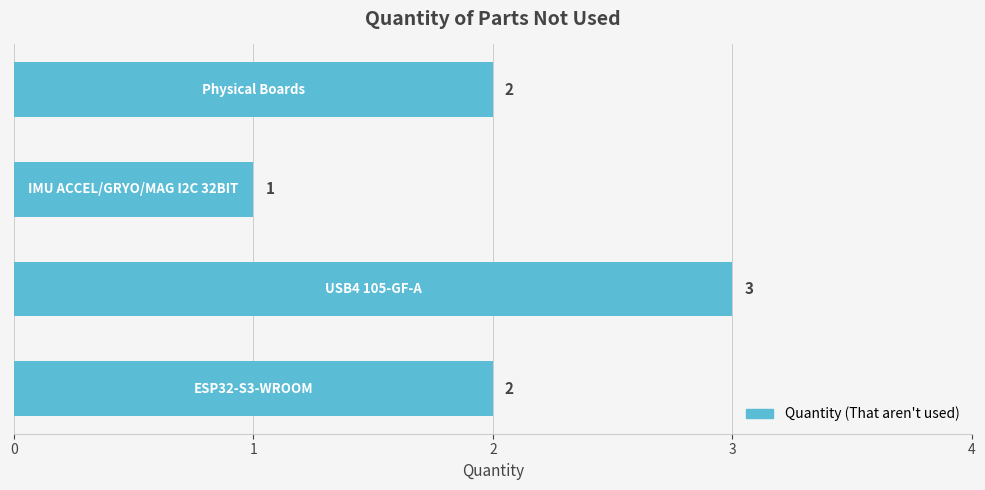

Count the values in the range 2 to 3.

3